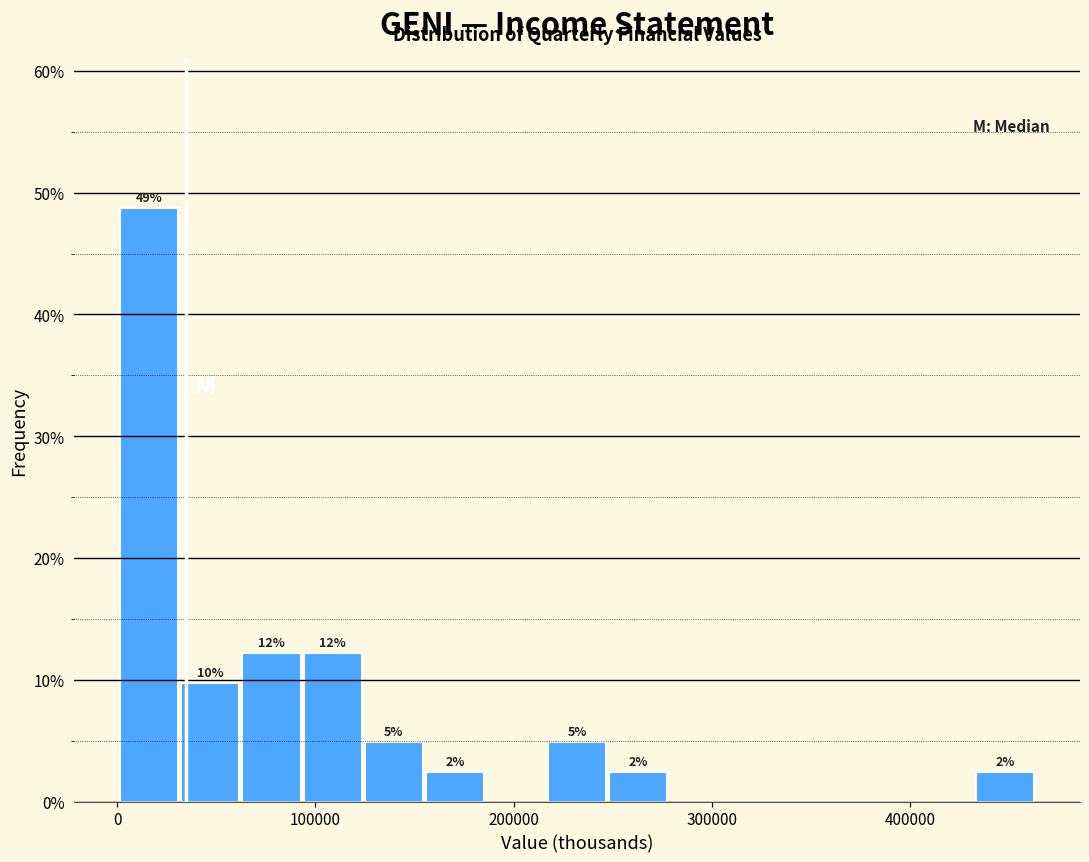

Read against the x-axis, roughly where is the centre of the tallest bar?

20000